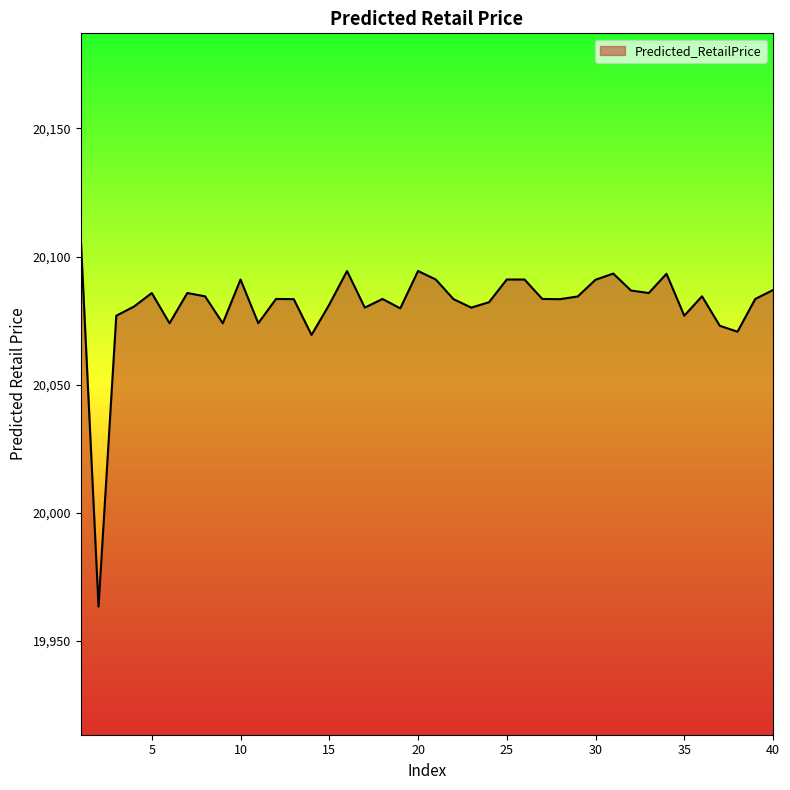

What is the maximum value shown in the chart?

20107.1